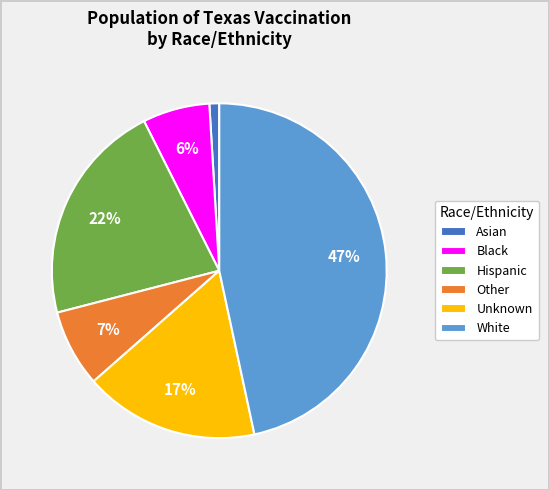

Do White and Other together represent more than half of the pie?

Yes